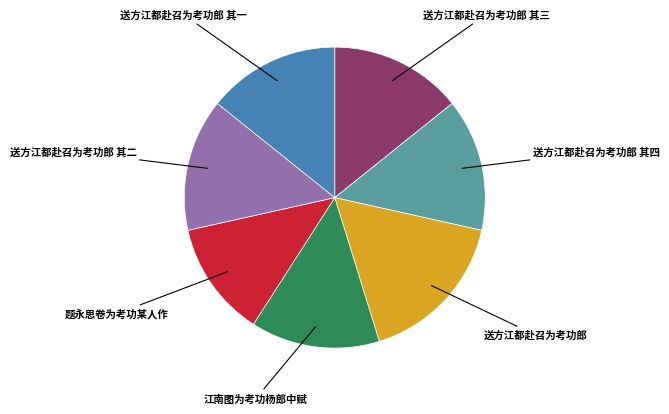

Count the number of slices in the pie.

7